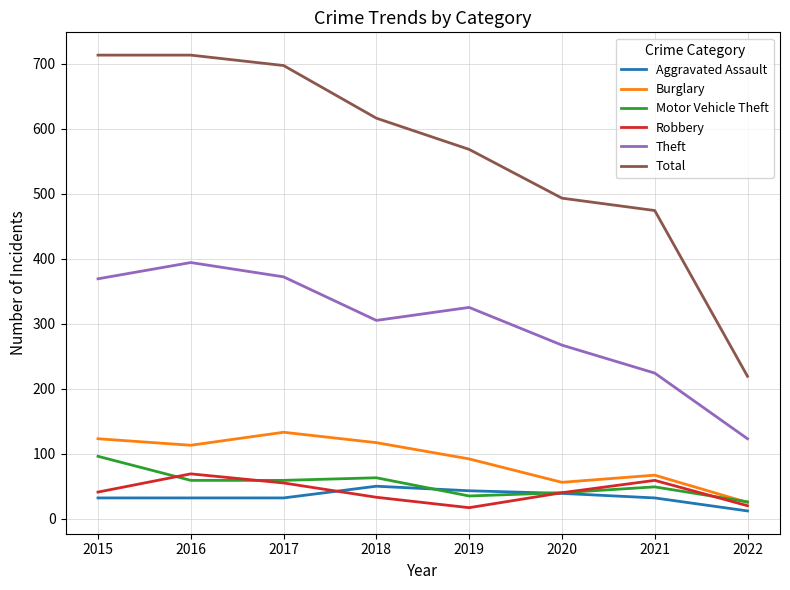

True or false: Aggravated Assault and Total intersect in this chart.

False